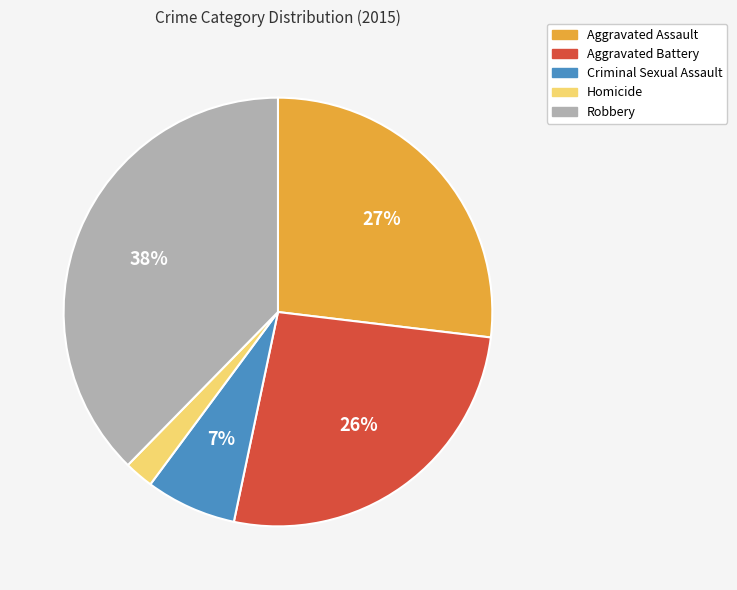

What is the largest slice in the pie chart?

Robbery